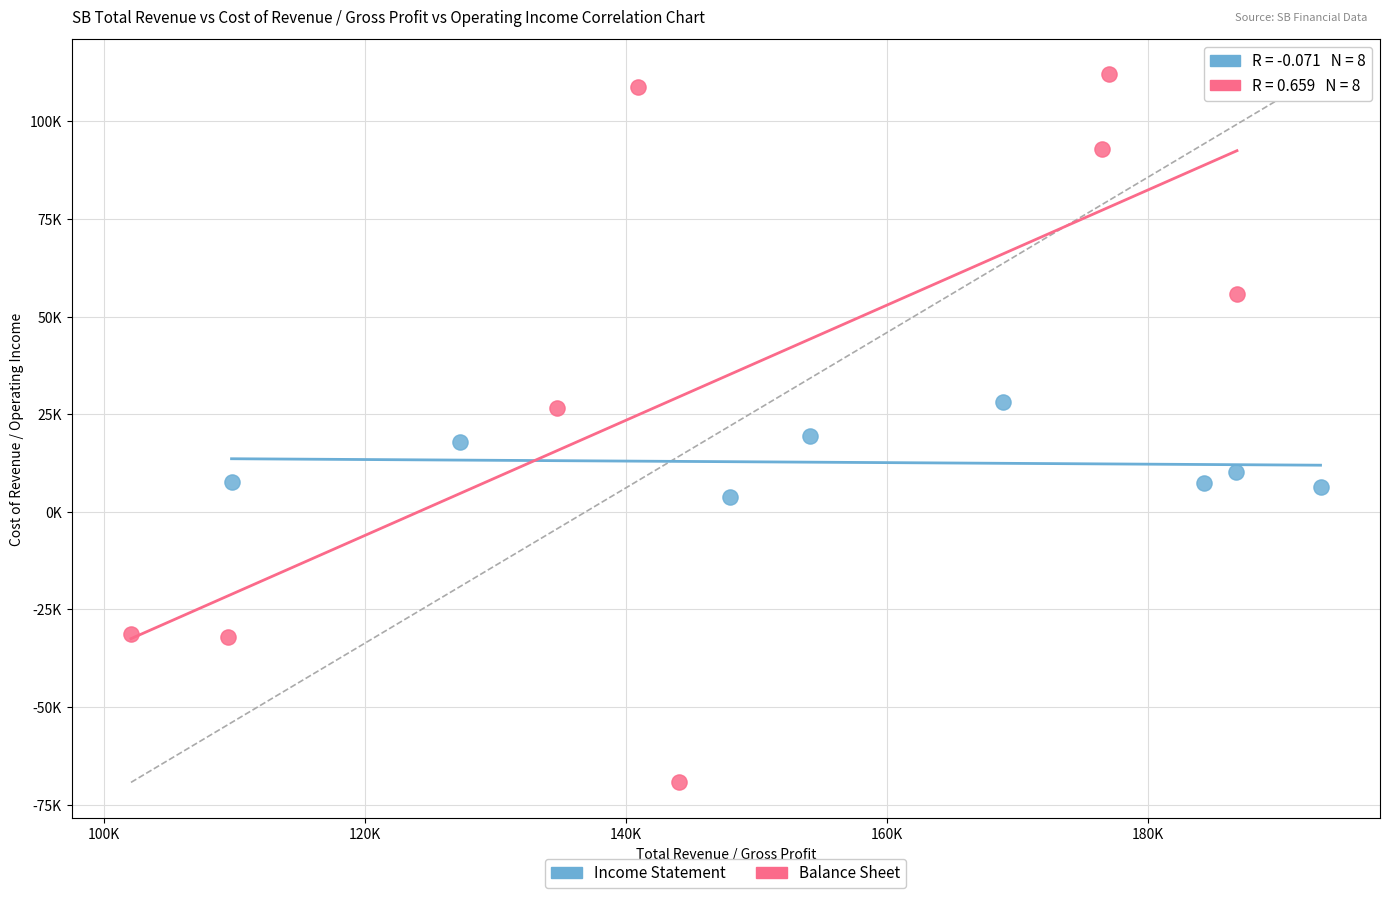

Which series reaches the maximum Y coordinate?

Balance Sheet